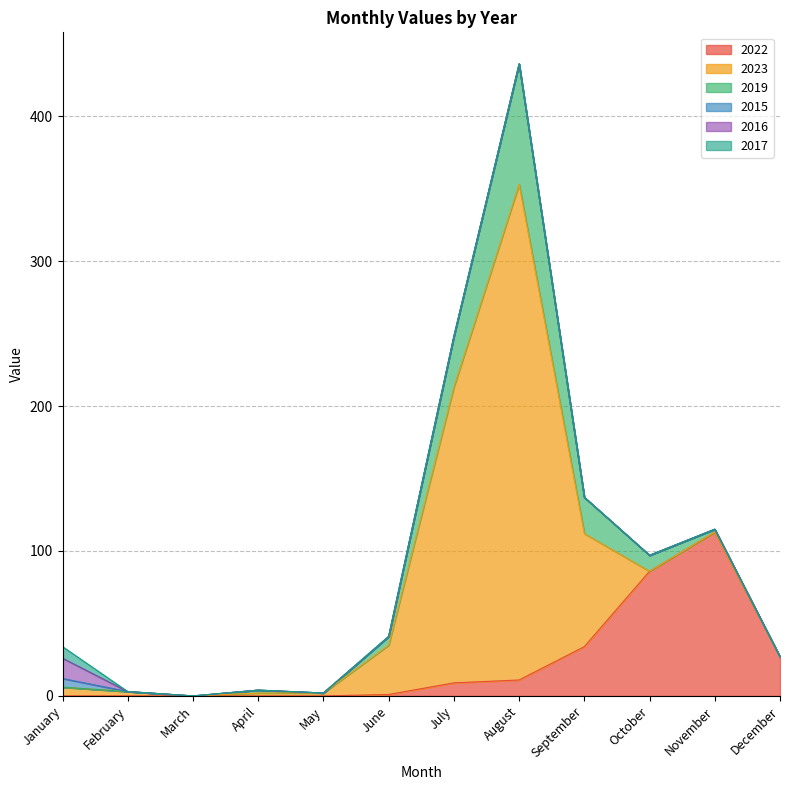

True or false: 2017 has a value of -5 at August.

False